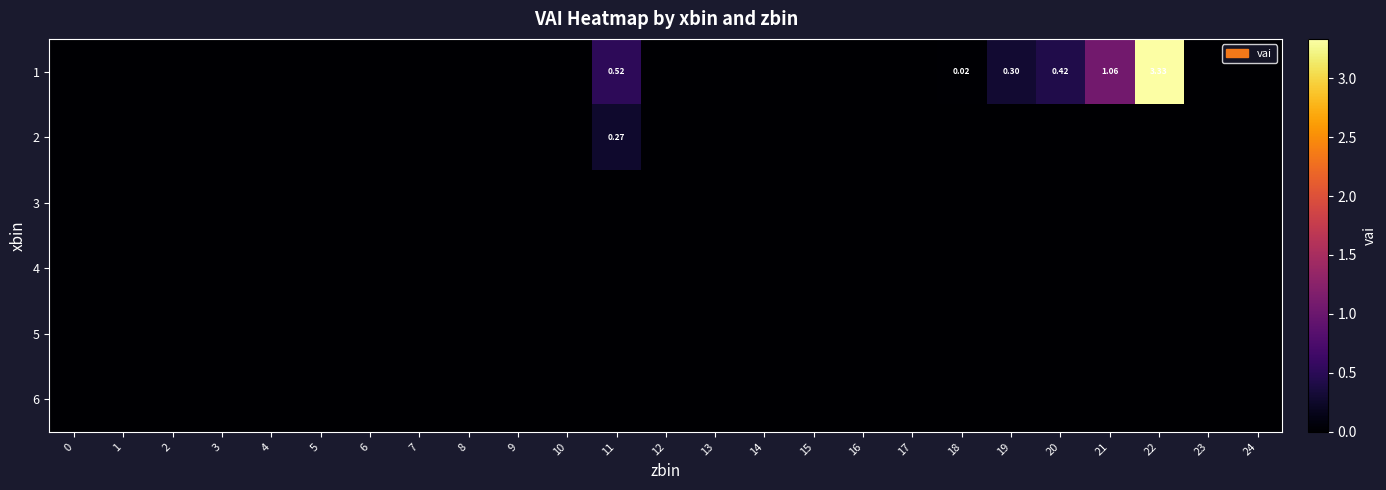

At 3, list the series in order from largest to smallest.

1, 2, 3, 4, 5, 6